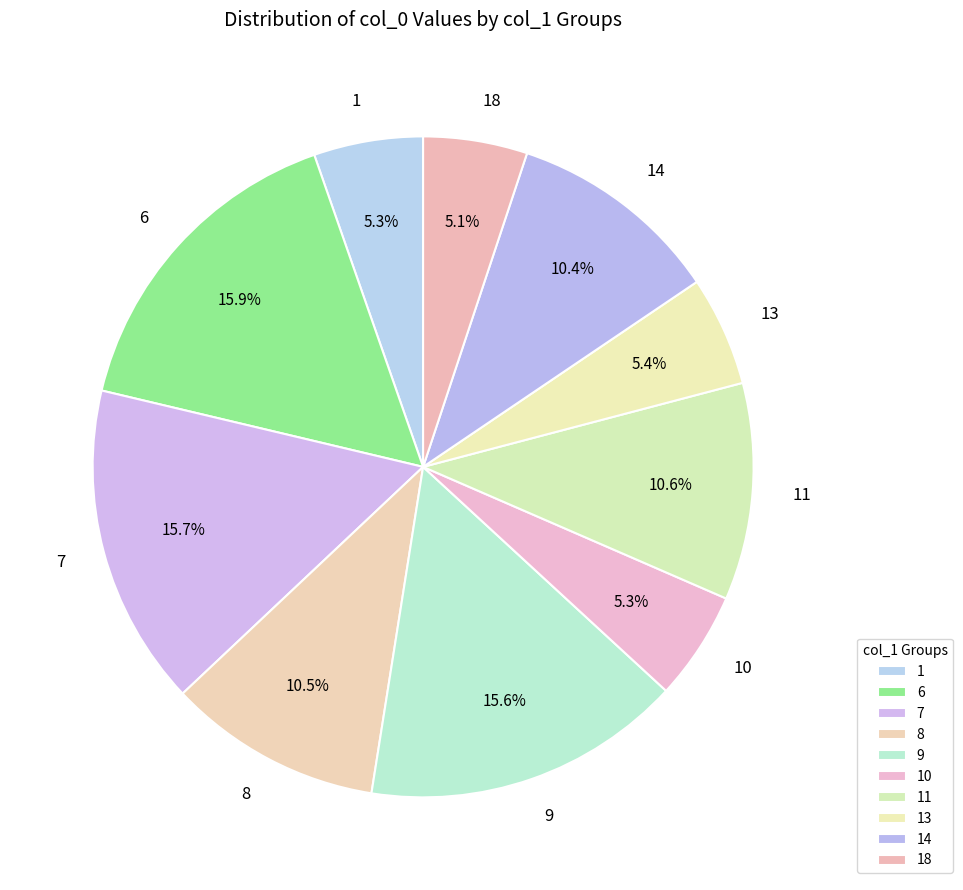

Approximately how many times larger is the value at 13 compared to 1?

1.0